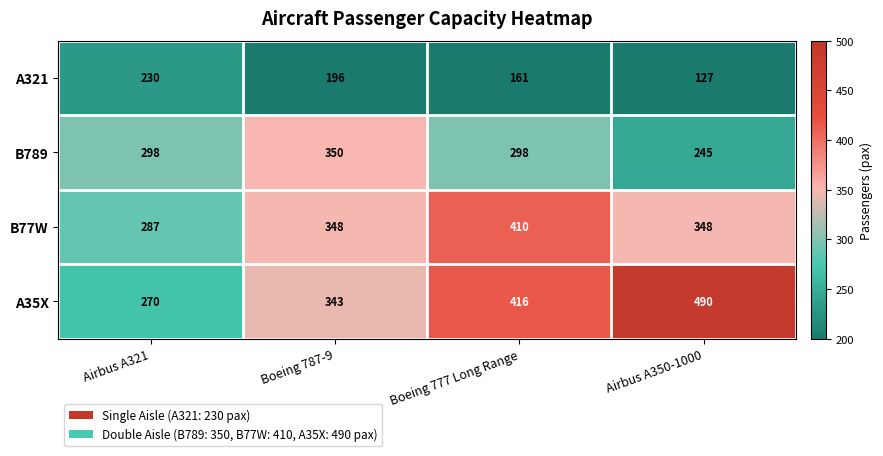

What is the smallest value displayed?

127